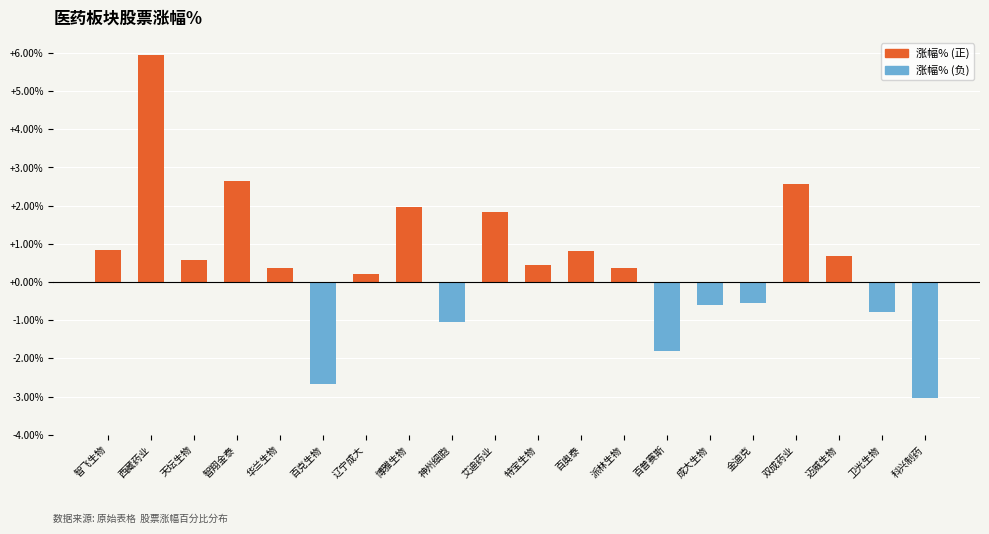

The chart shows a value of -3.0 at 科兴制药. True or false?

True